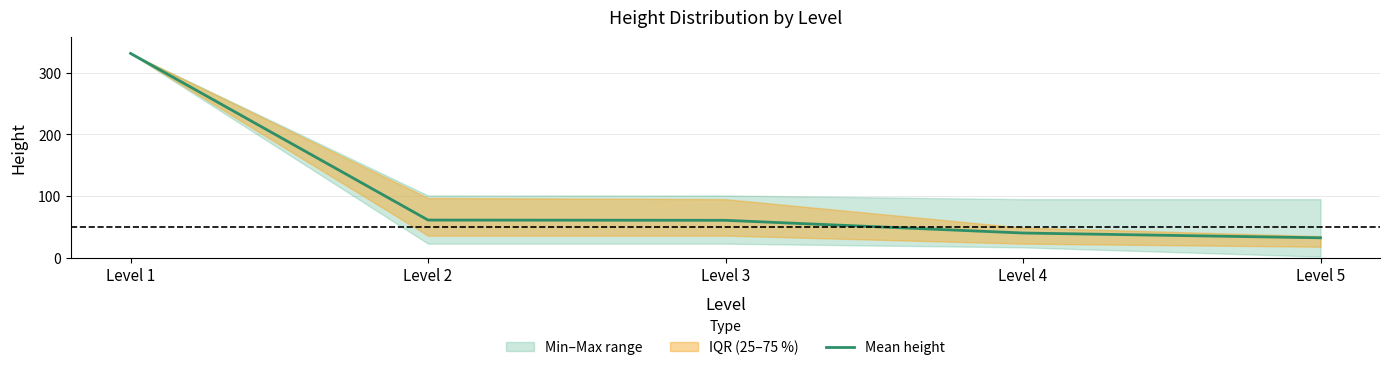

What is the average value?

105.1